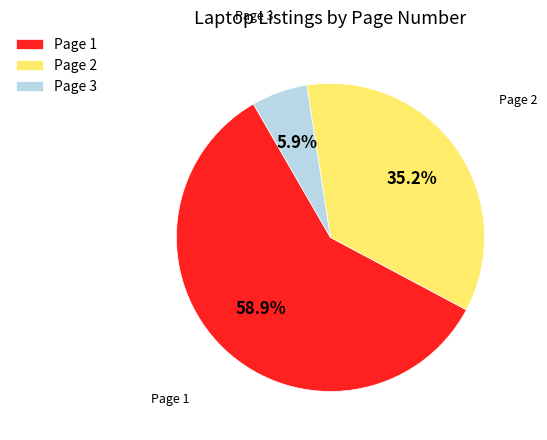

Which has a higher value, Page 1 or Page 2?

Page 1